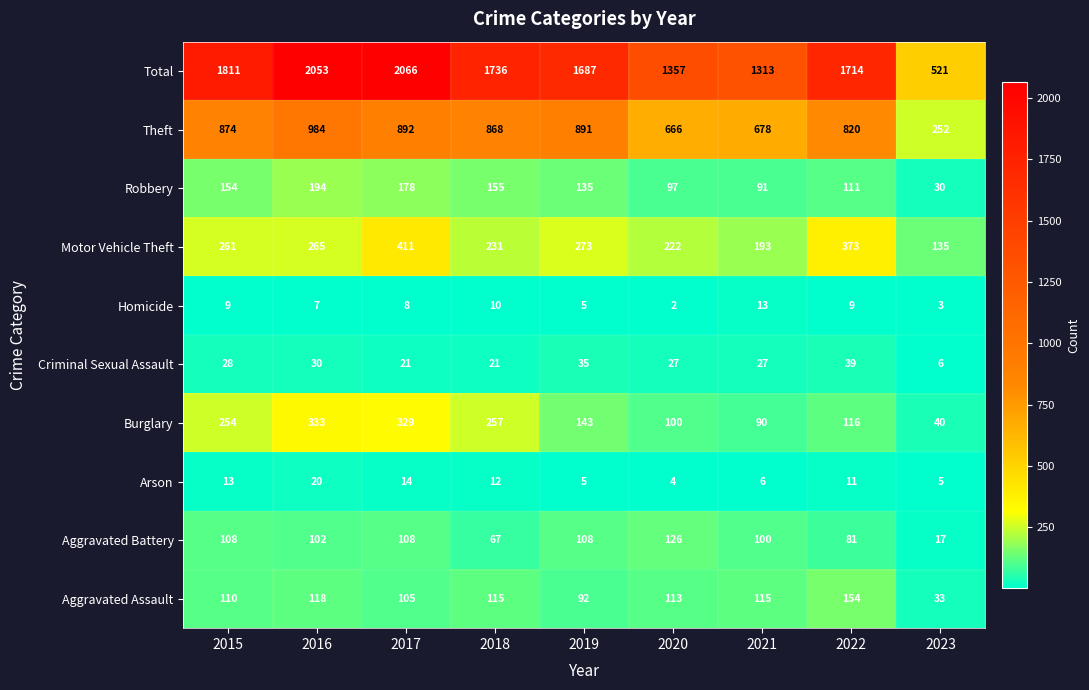

At which label does Arson reach its peak?

2016